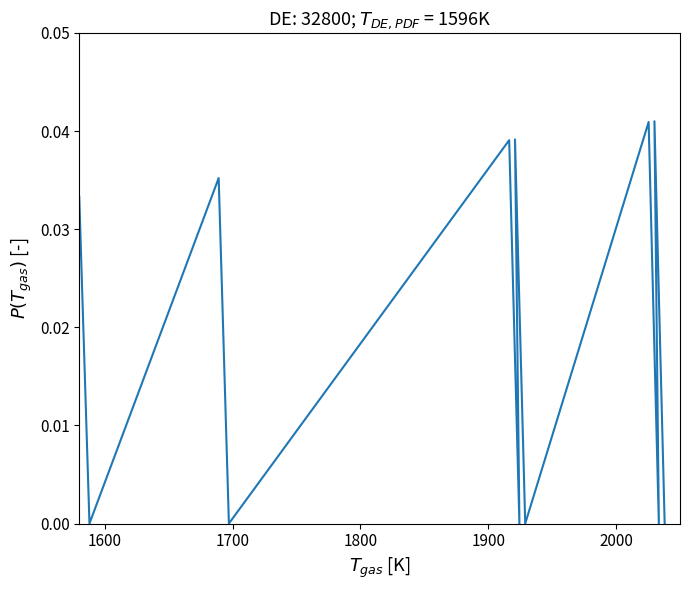

How many lines are shown in the chart?

1